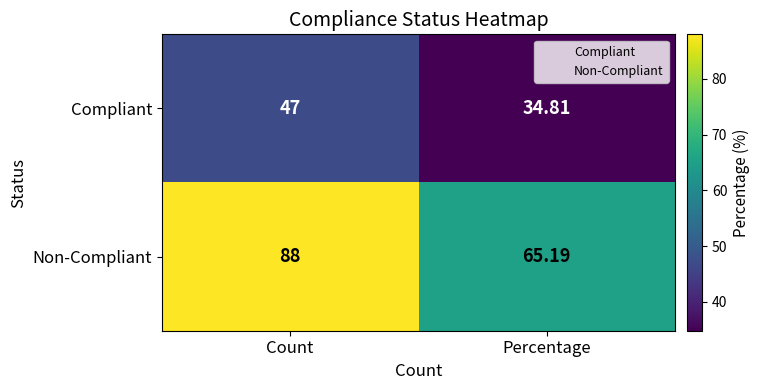

Between Count and Percentage, which series saw the biggest shift?

Non-Compliant